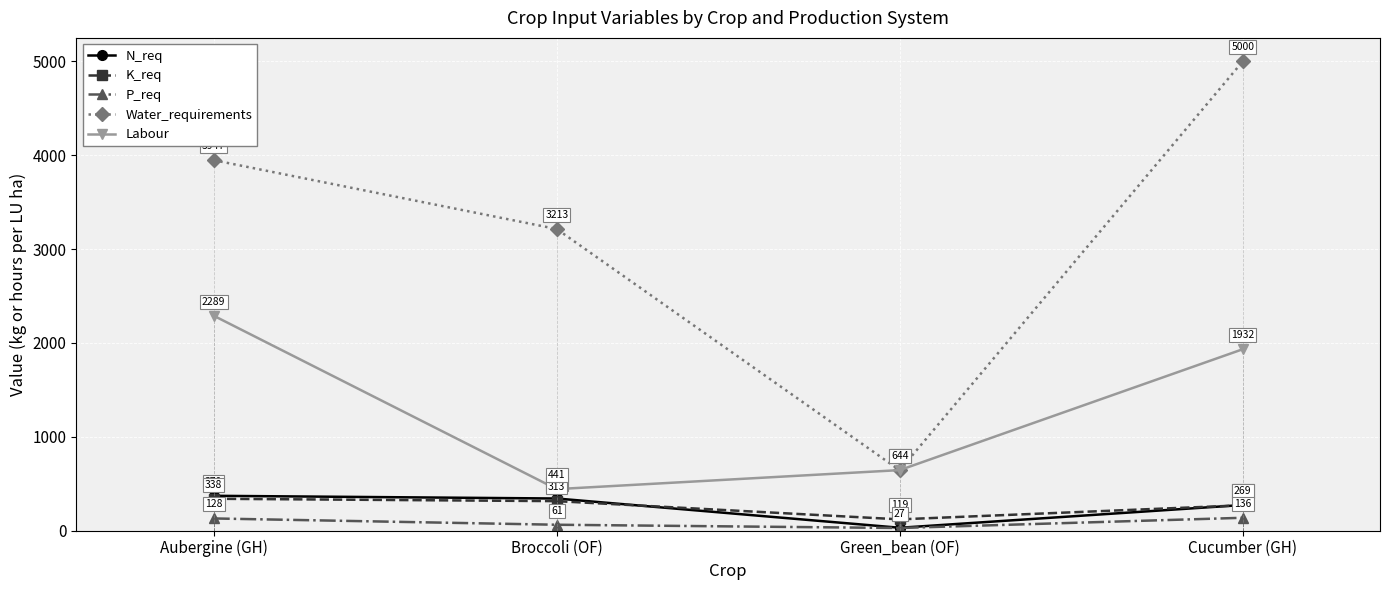

After their last crossing, which series has the higher values: Labour or Water_requirements?

Water_requirements